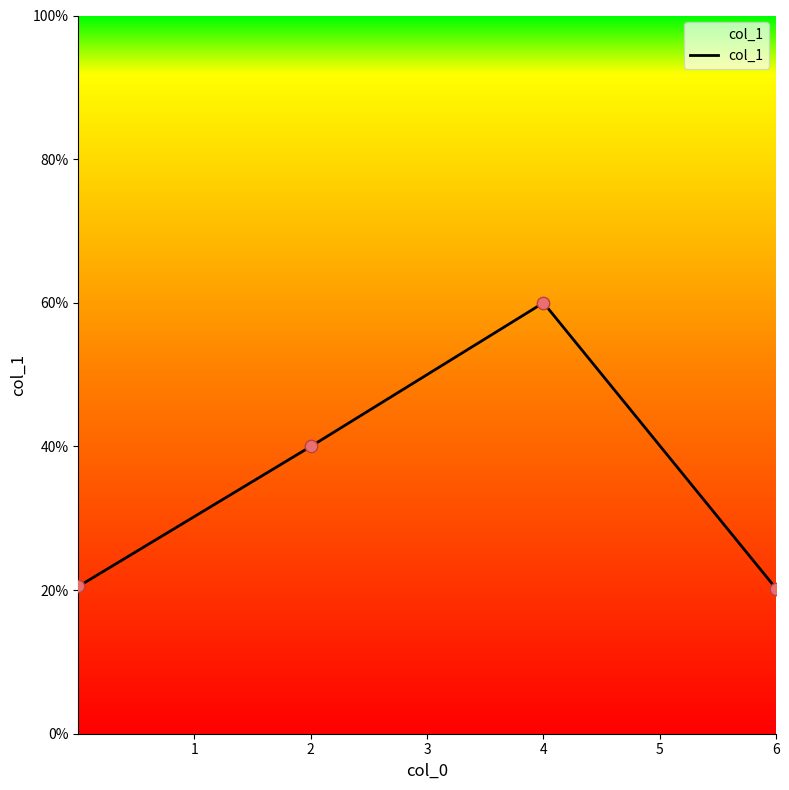

What is the sum of all values?

140.7